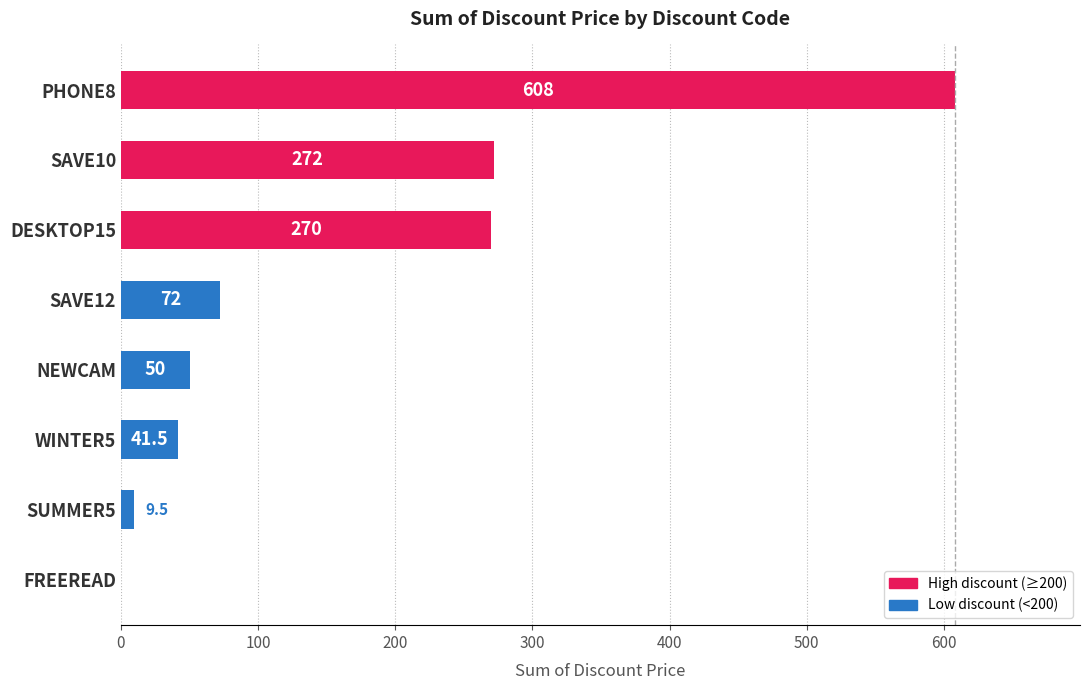

Where is the data nearest to the value 304?

SAVE10